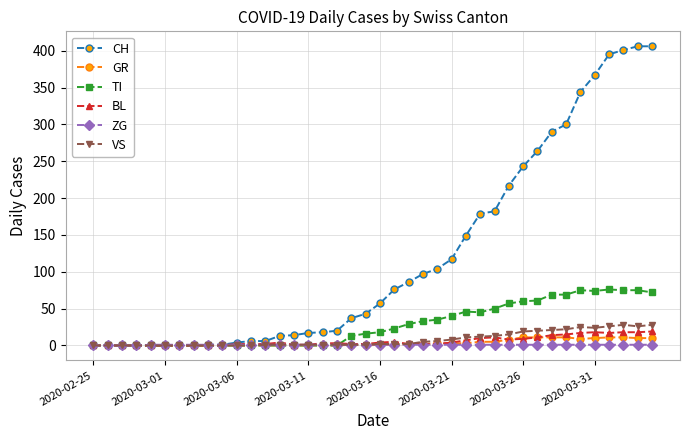

Which series has the largest range (max minus min)?

CH